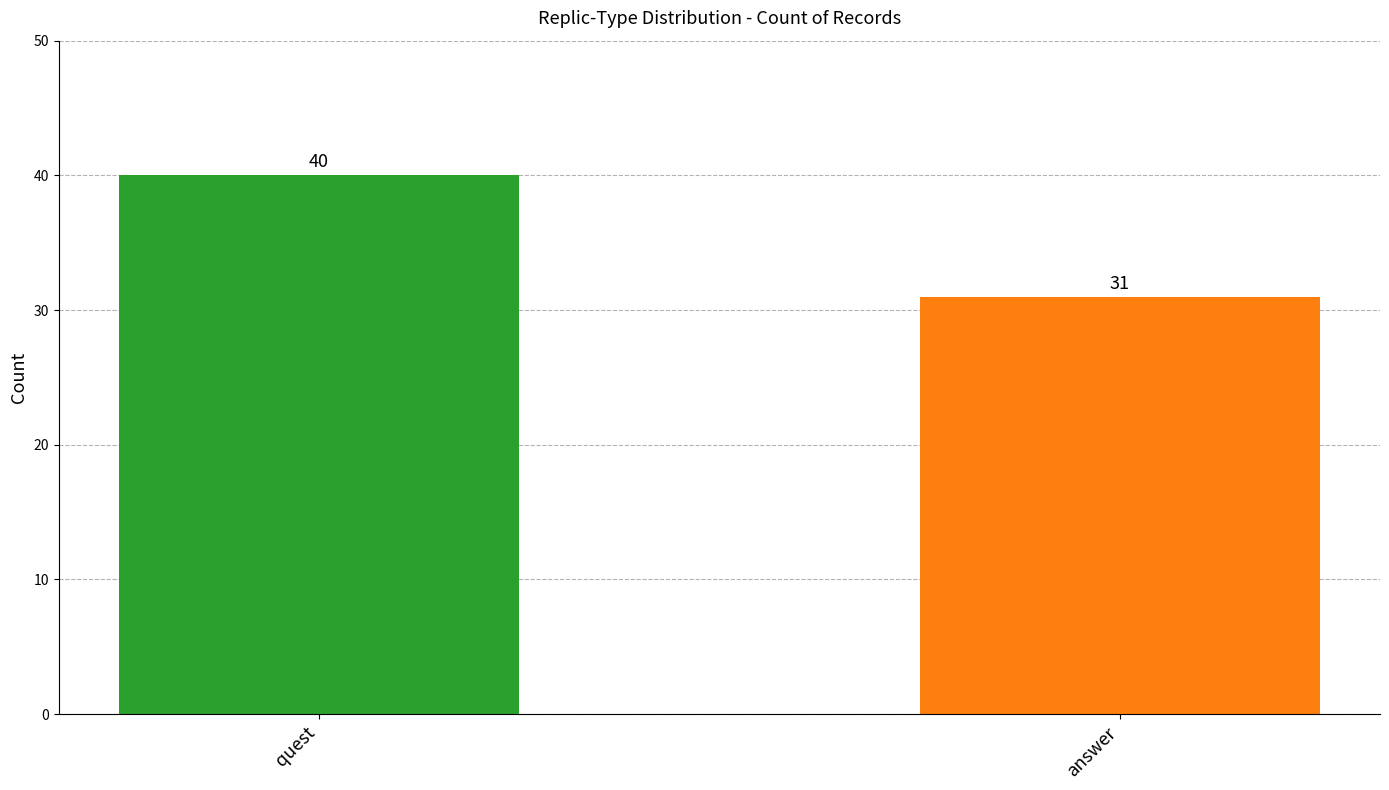

What is the label of the 1st bar from the right?

answer